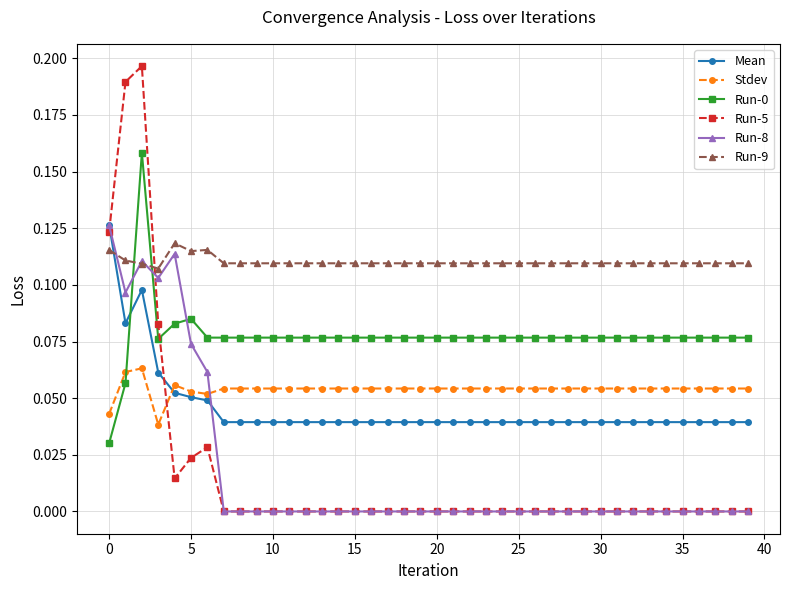

True or false: Run-8 has more than 1 interior local peaks.

True